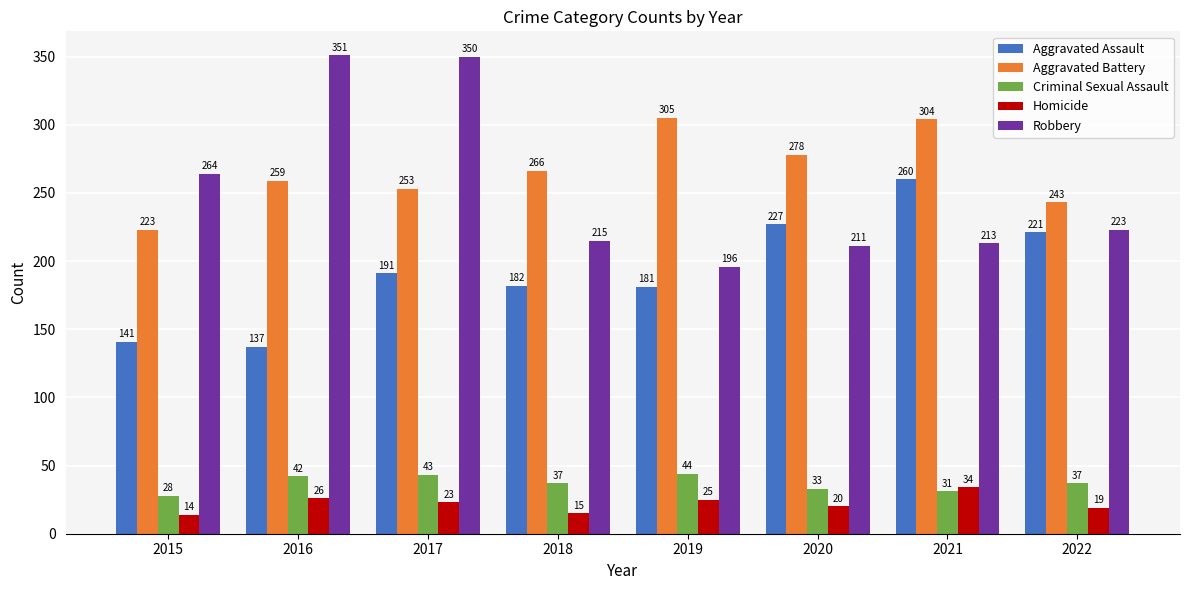

What value does the Aggravated Assault series have at 2021, to the nearest 50?

250